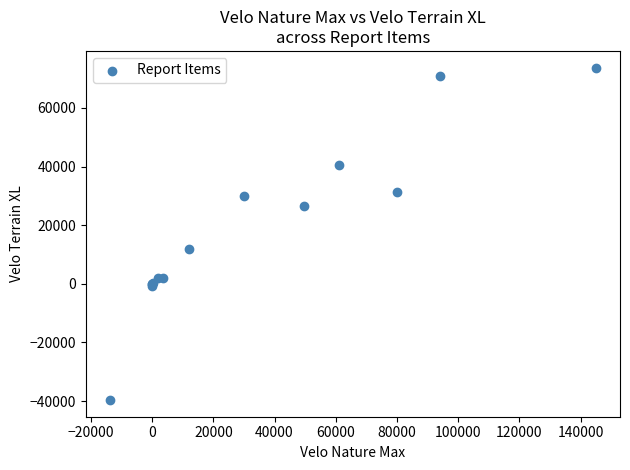

What Y value in the scatter plot is closest to 17032?

12000.0